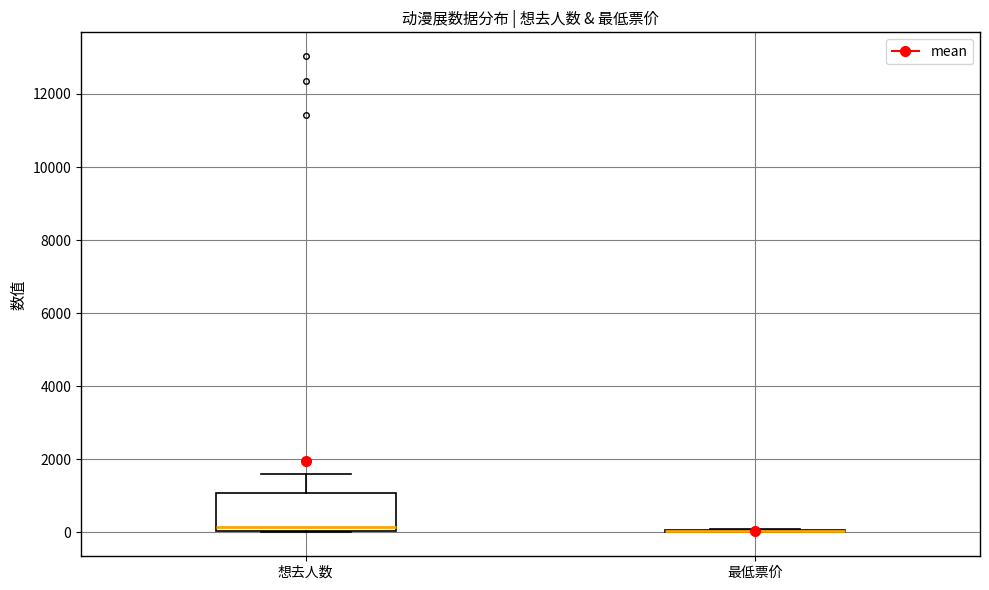

Reading left to right, read every box against the y-axis: the position of its median line, the range the box covers, and the ends of its whiskers. The values are not printed on the chart, so give them approximately, as read against the axis.

想去人数: median 200, box 0 to 1000, whiskers 0 to 1600
最低票价: box collapsed to a line at 0, whiskers 0 to 0